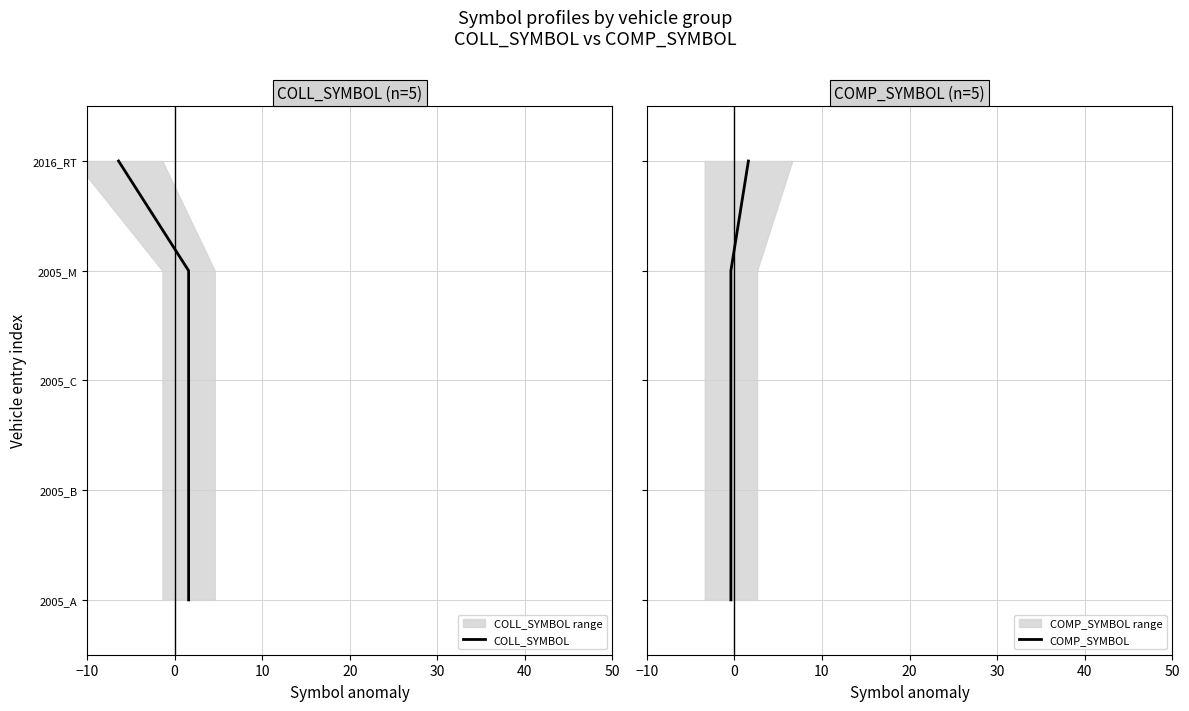

Between 10 and −10, which is larger?

10